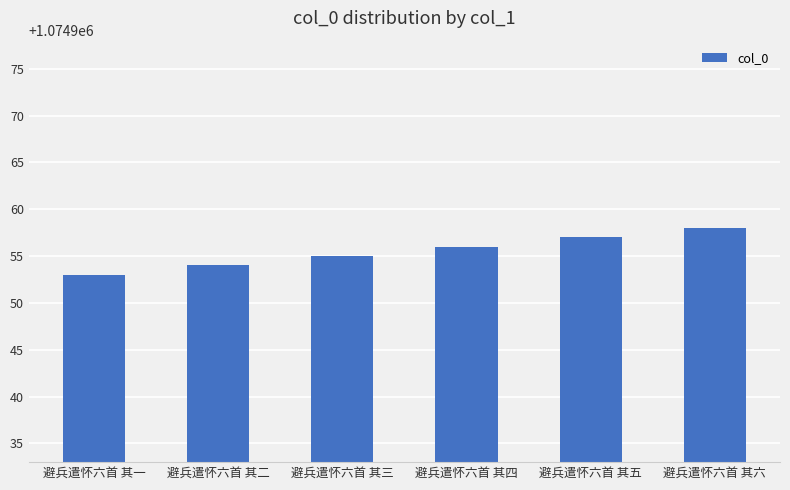

True or false: the data shows 1074958 at 避兵遣怀六首 其六.

True